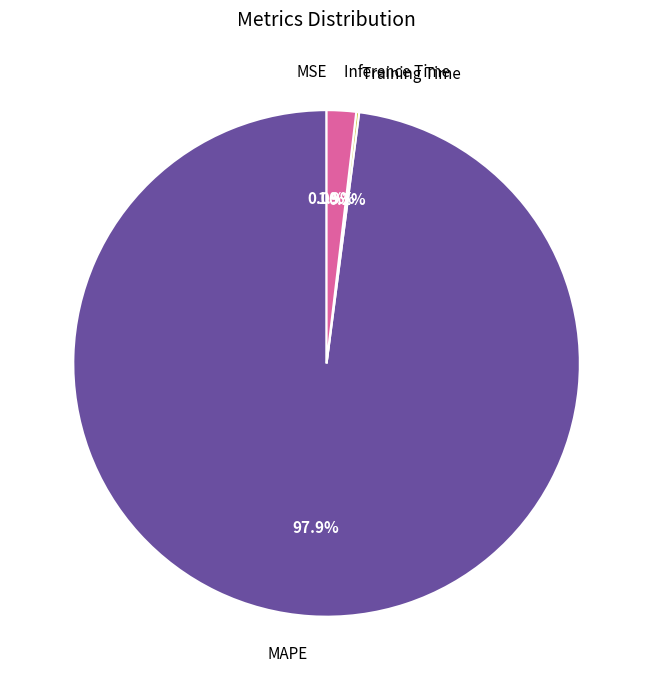

What percentage do MAPE and Inference Time together represent?

99.8%